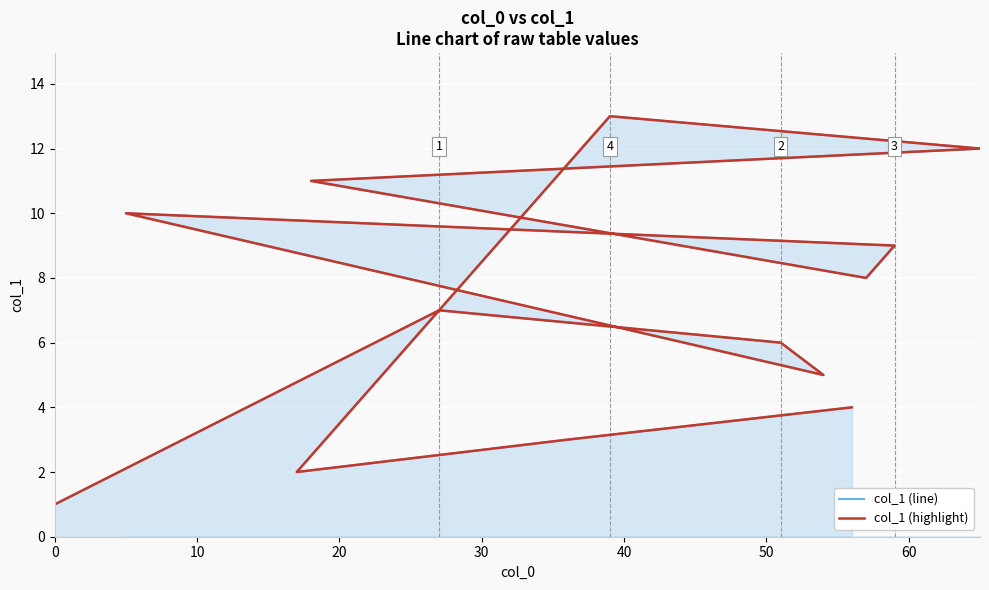

Is this an area chart (filled region under the line)?

No